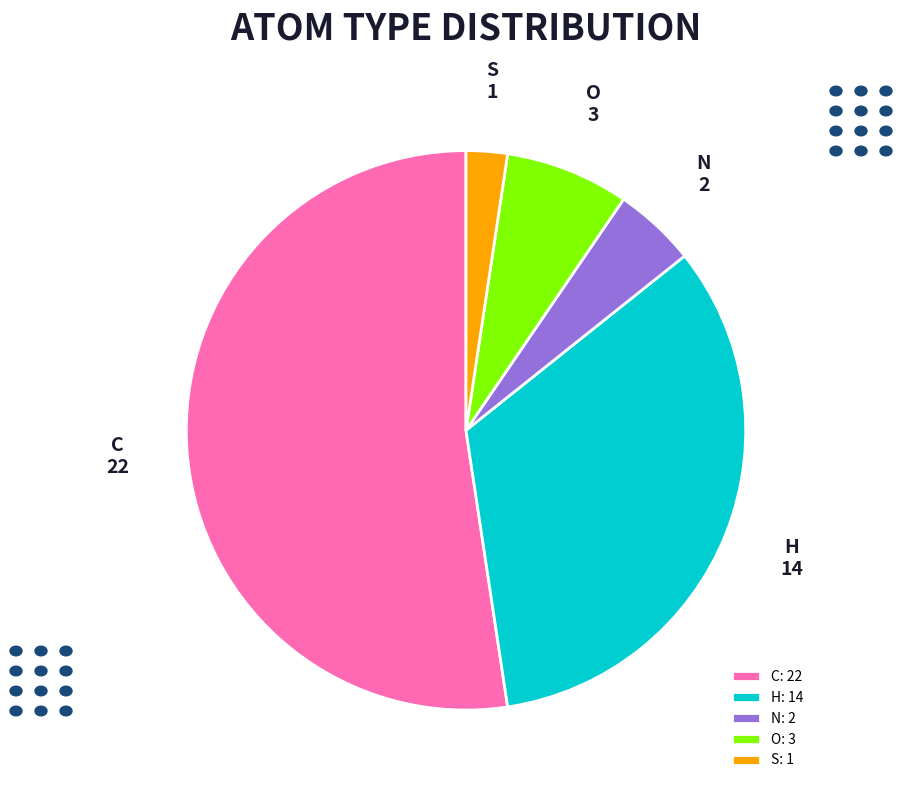

Is C the majority of the pie?

Yes